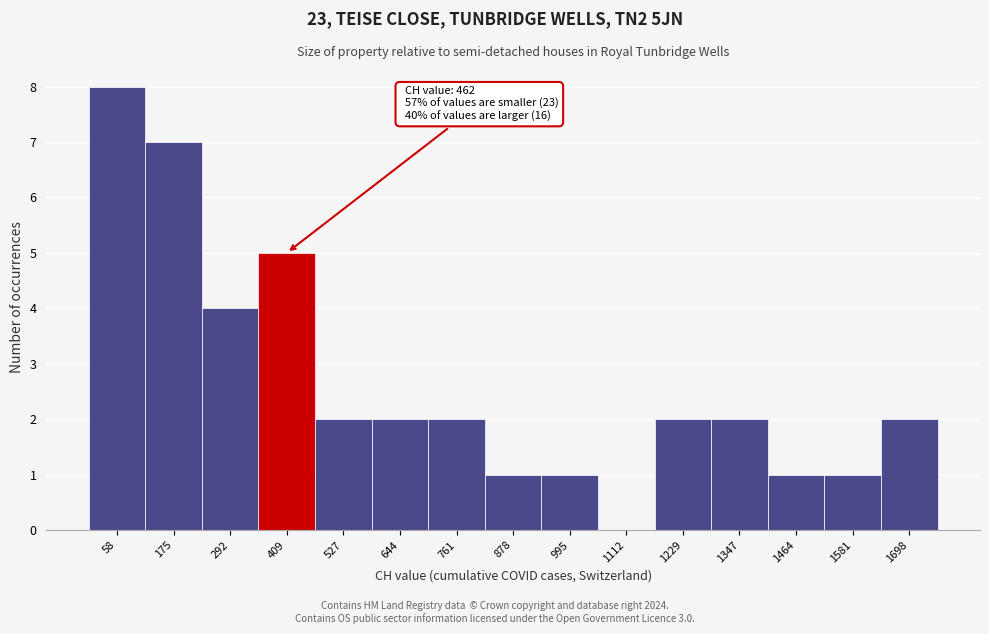

Which range on the x-axis has the tallest bar?

0 to 120